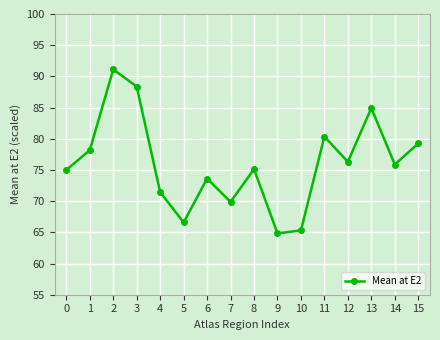

What is the ratio of the value at 3 to the value at 12?

1.2